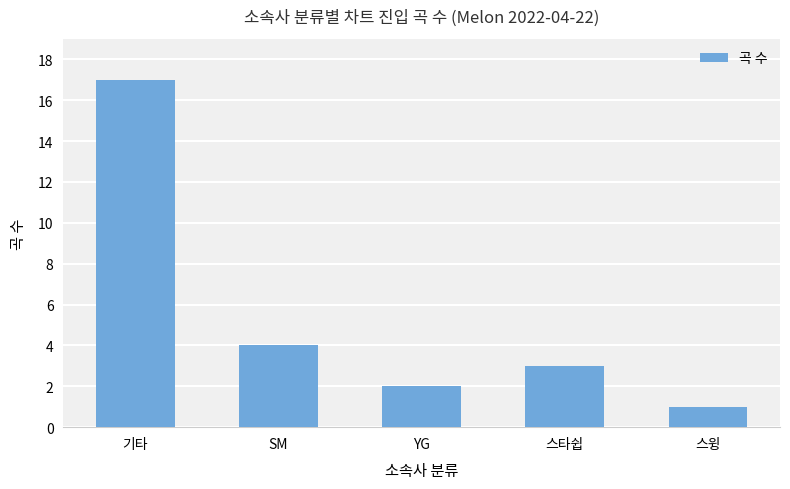

Where does the data first go above 3?

기타